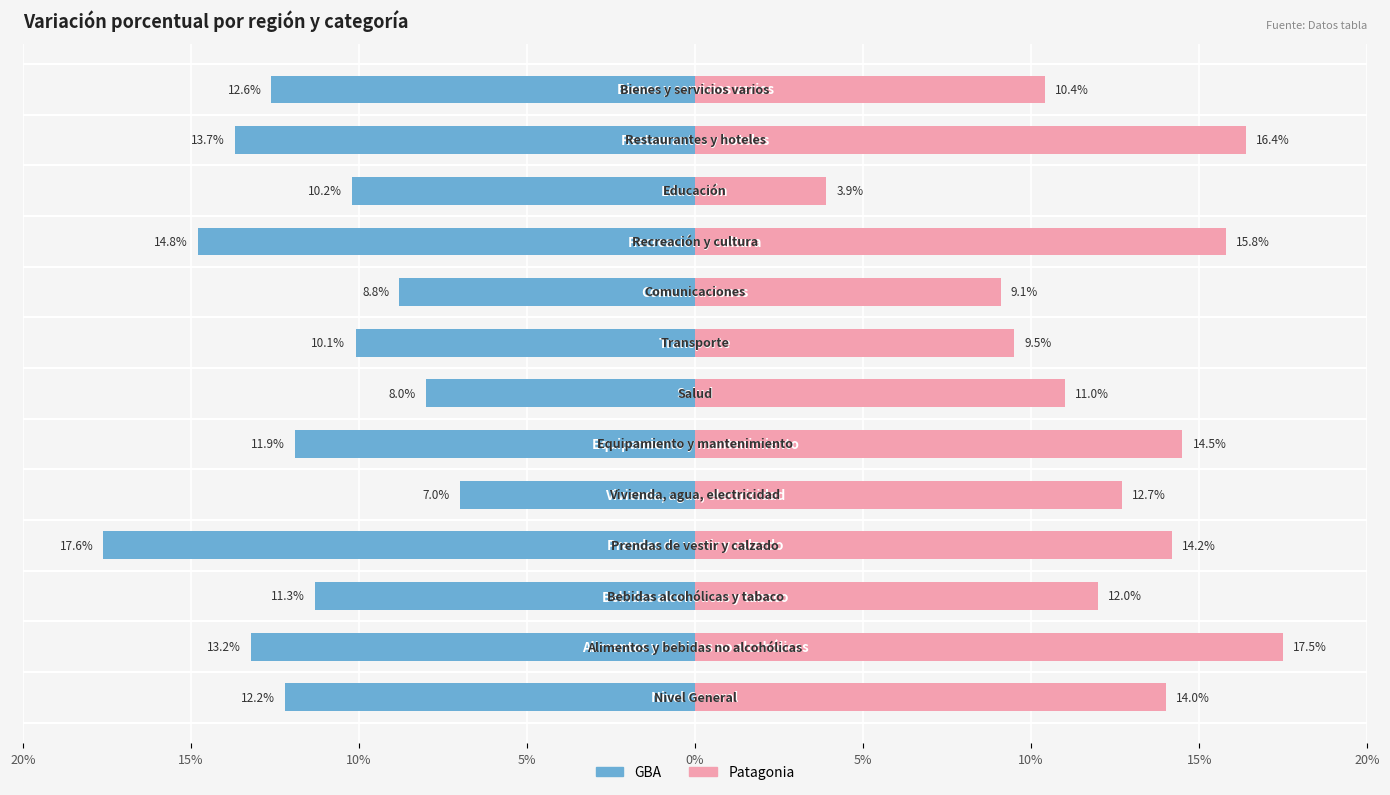

Rank the series at 5% from lowest to highest value.

GBA, Patagonia